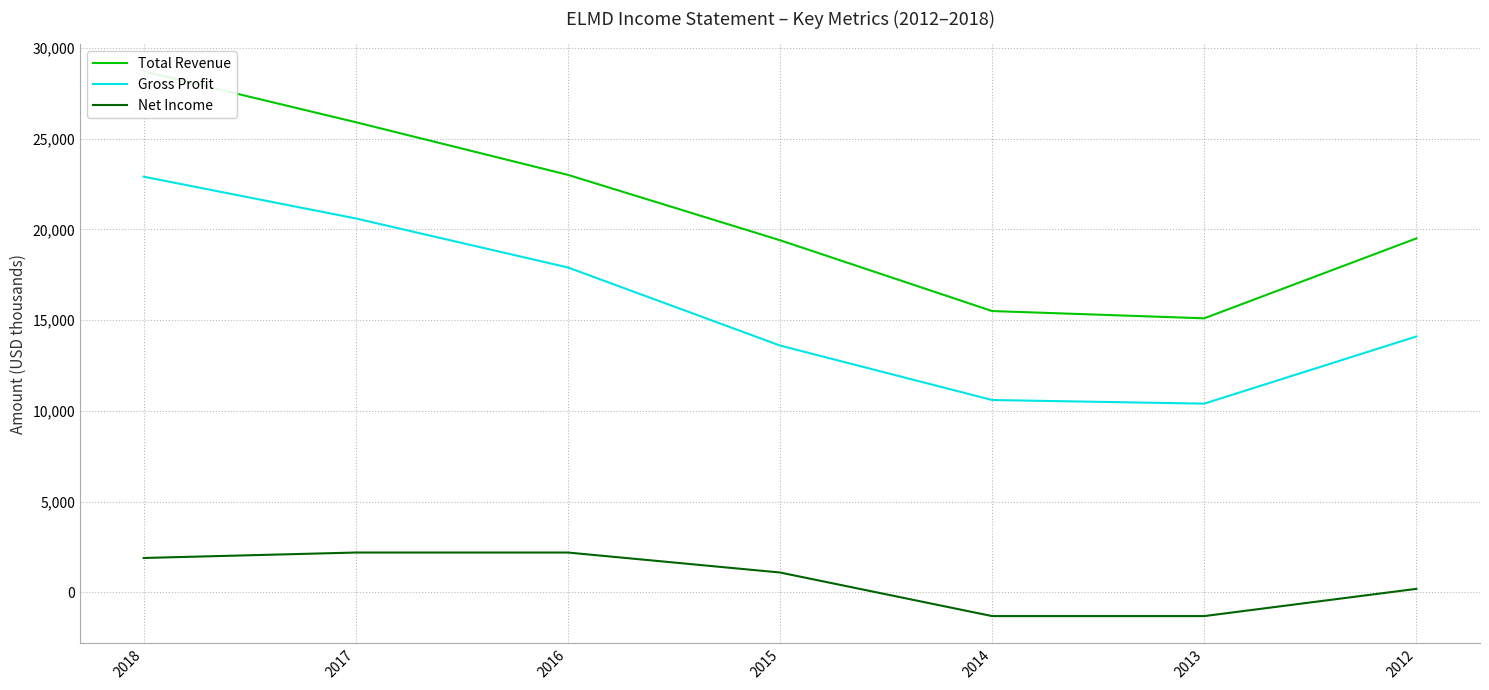

At which category does Total Revenue reach its first local valley?

2013